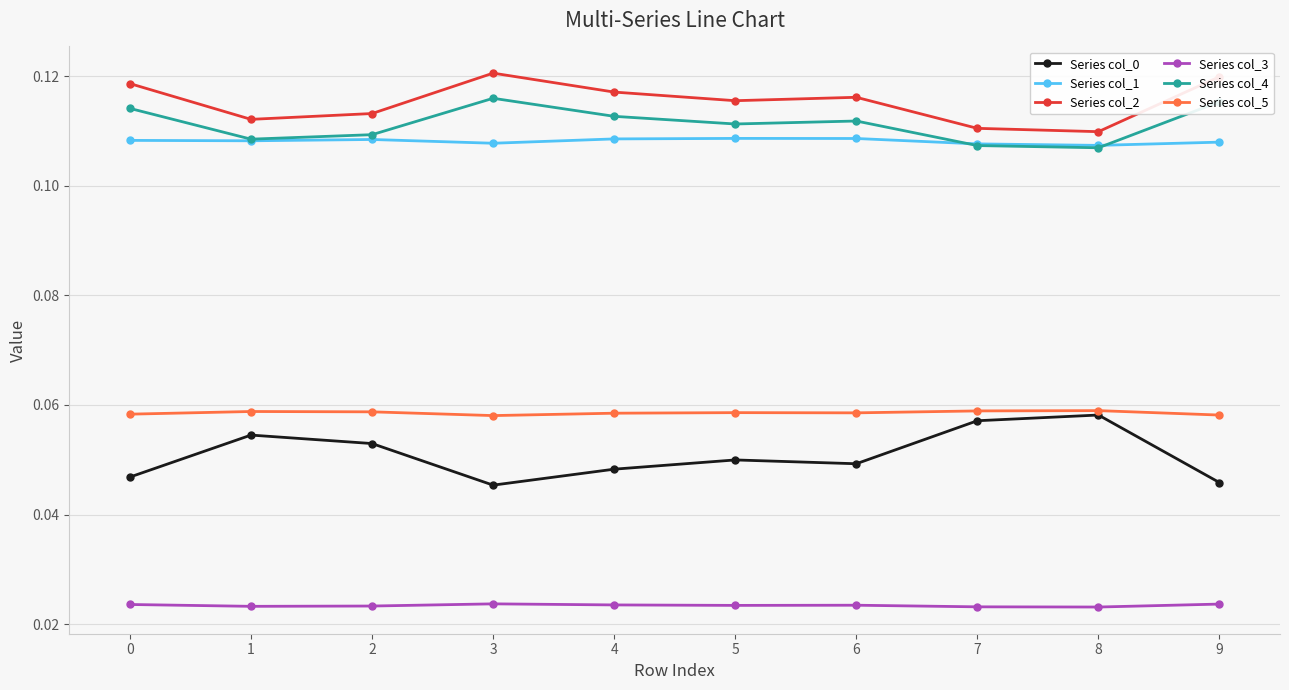

Does the chart display data point markers on the line(s)?

Yes